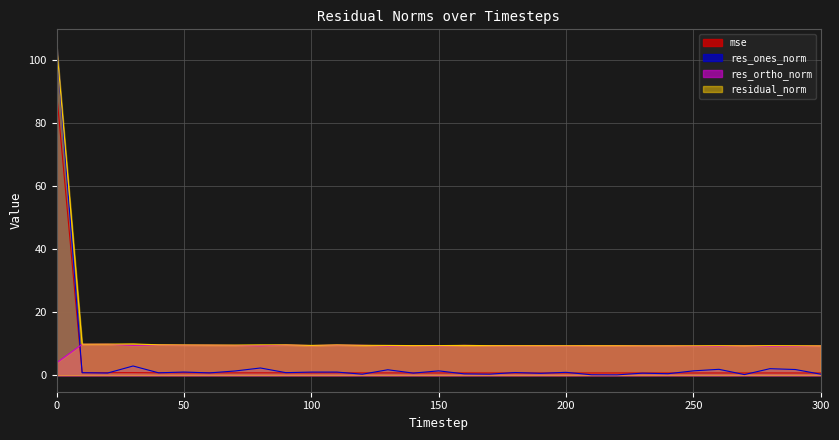

What is the difference between the residual_norm values at 0 and 190?

95.1